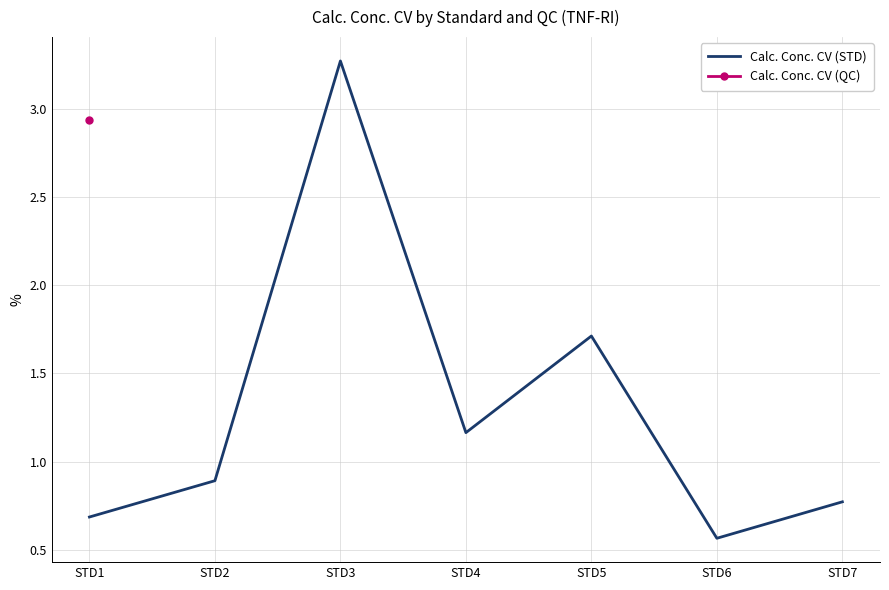

Which series has the largest range (max minus min)?

Calc. Conc. CV (STD)